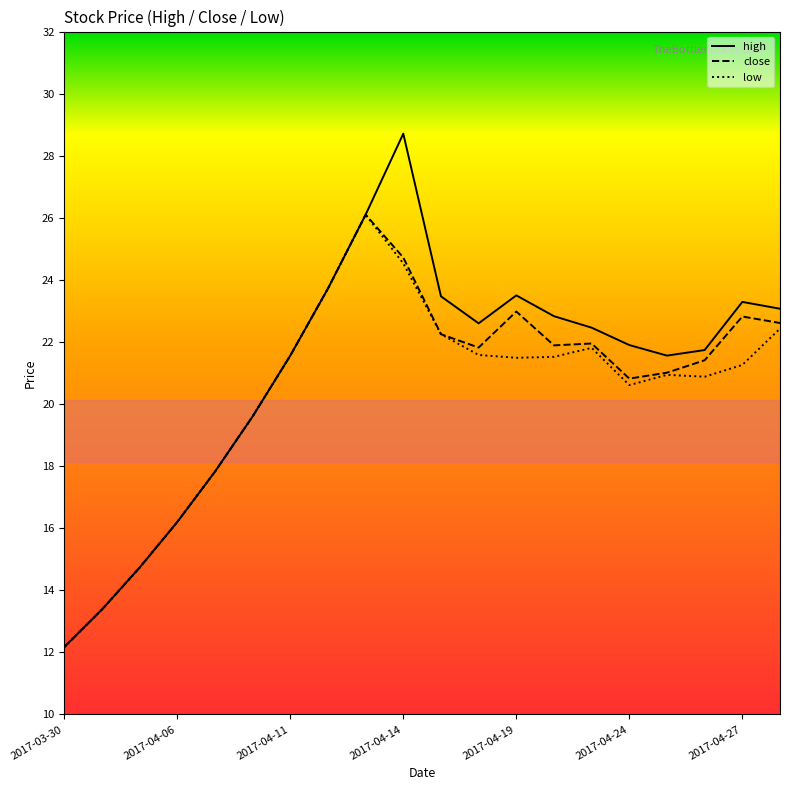

What is the minimum value for close?

12.2